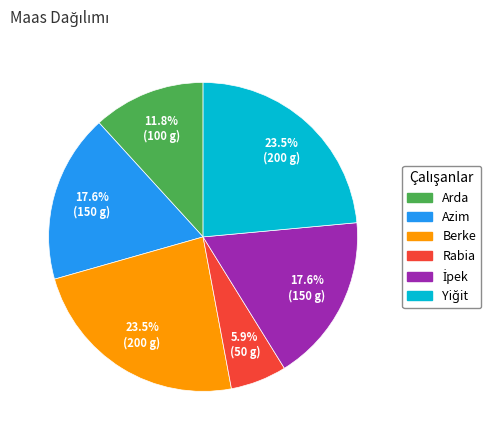

Which category has the smallest portion of the pie?

Rabia